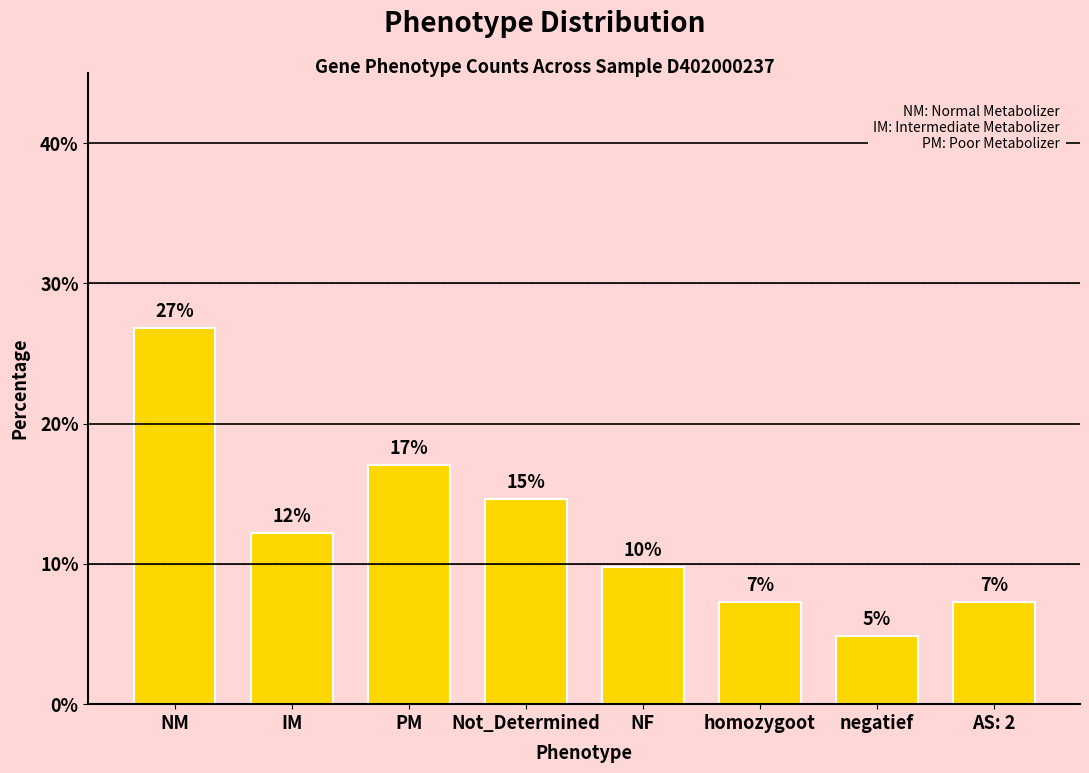

List the labels in order of value, largest first.

NM, PM, Not_Determined, IM, NF, homozygoot, AS: 2, negatief